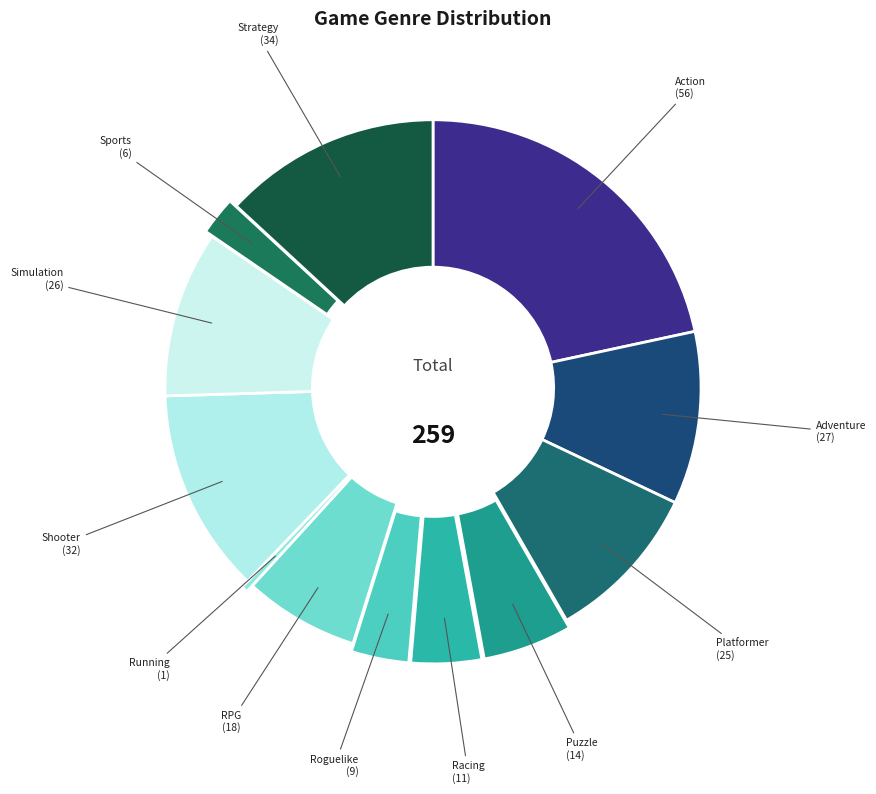

Does any single category account for the majority?

No